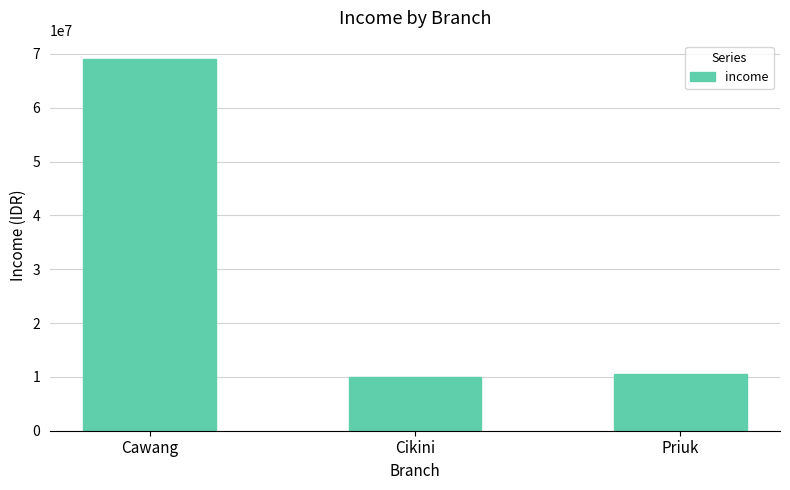

Where does the data first go above 10533002?

Cawang